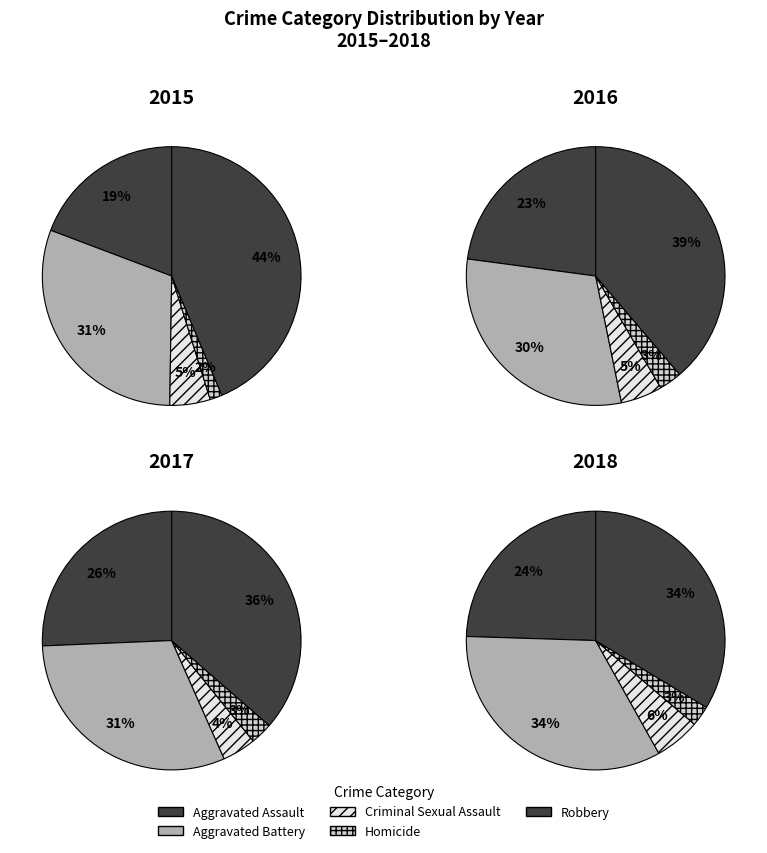

How much of the chart is everything except Criminal Sexual Assault?

95.0%